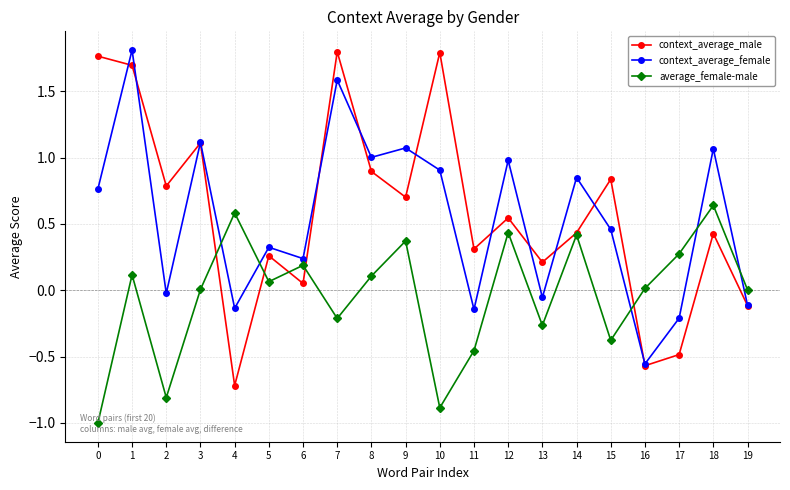

Between which two adjacent categories do context_average_male and average_female-male first intersect?

3 and 4